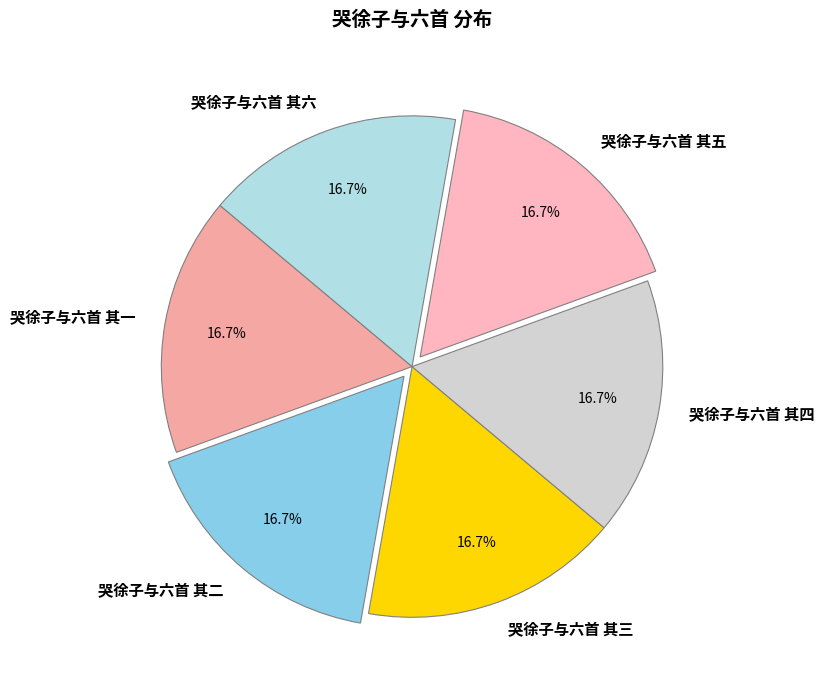

Is the sum of 哭徐子与六首 其六 and 哭徐子与六首 其一 greater than half?

No